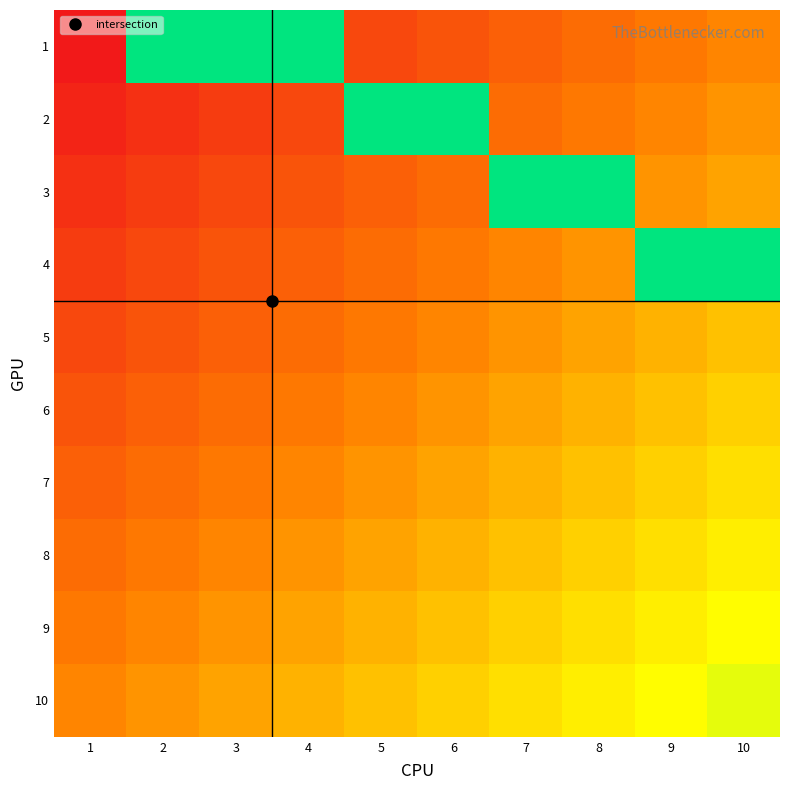

How many values in the 1 series exceed 0?

3